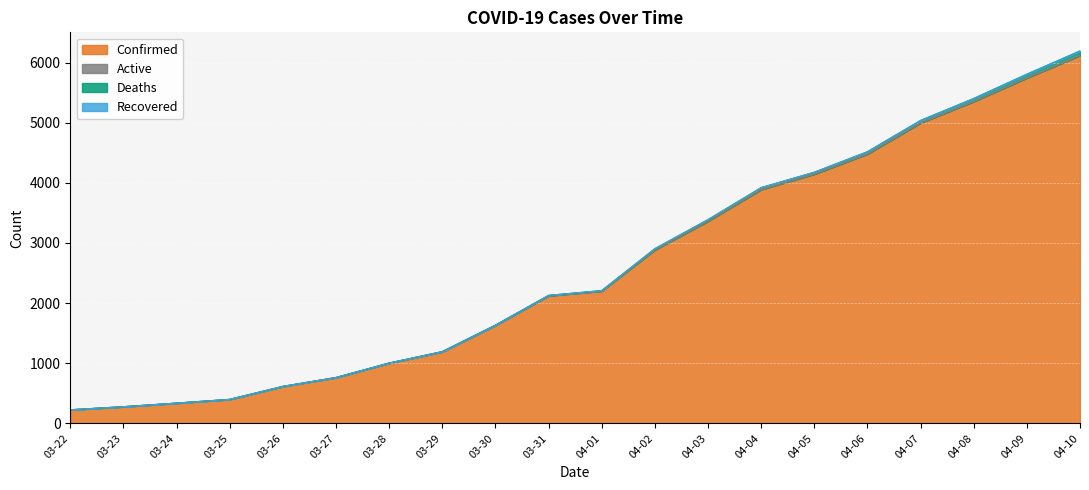

Which series has the largest total across all categories?

Confirmed